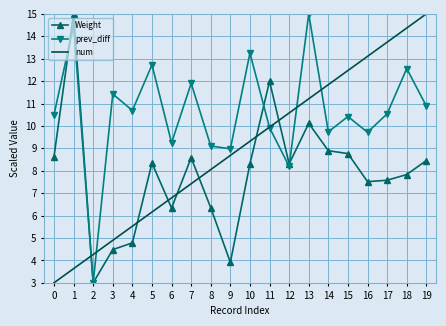

What is the maximum value for num?

15.0